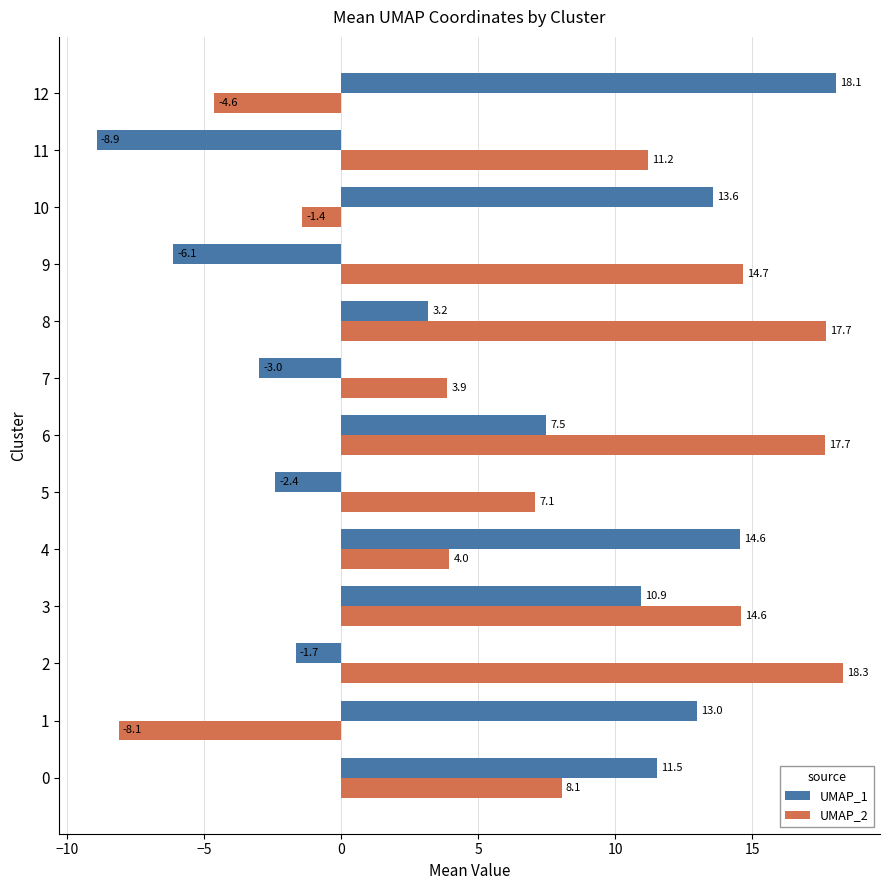

Is it true that UMAP_2 equals 30.7 at 2?

False